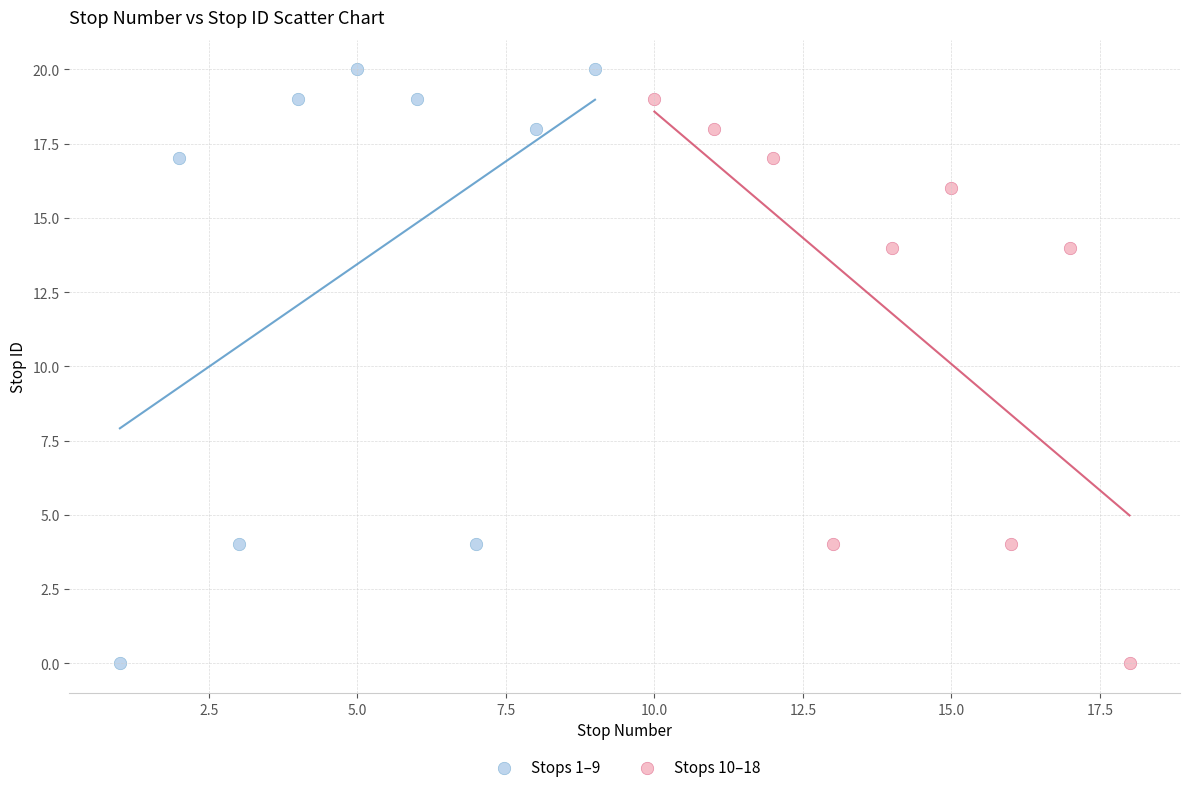

Which series has the largest Y range (max minus min)?

Stops 1–9